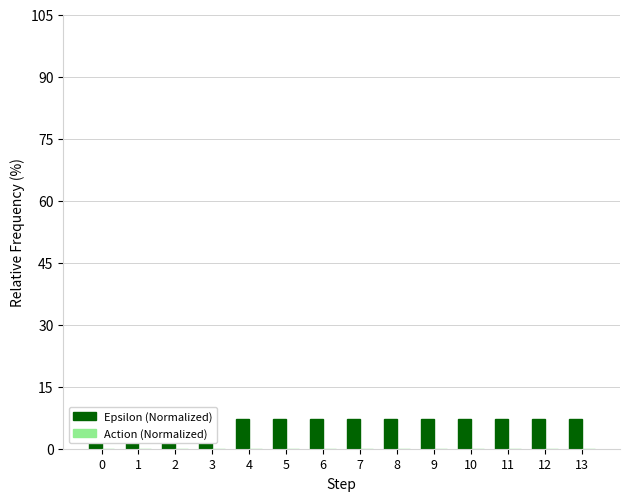

What is the value of the Epsilon (Normalized) bar at the 12th from the left?

7.1